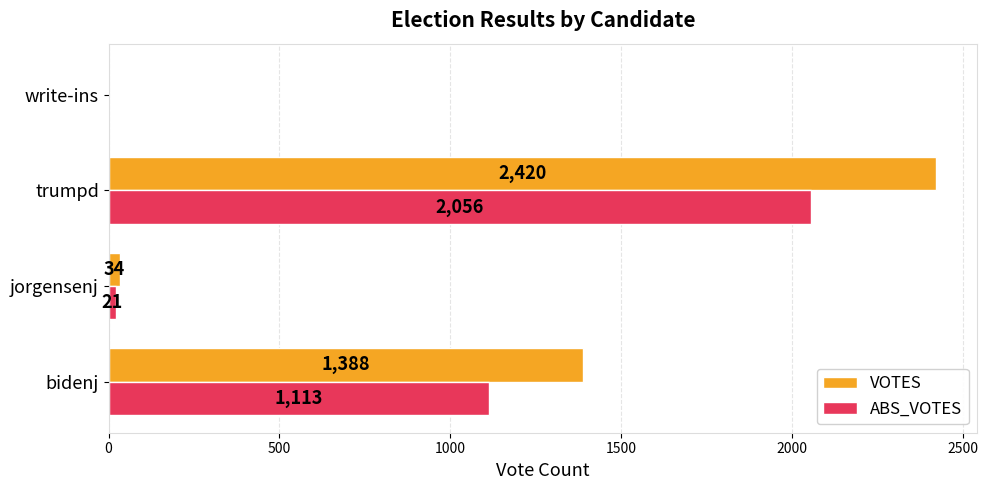

What is the sum of all VOTES values?

3842